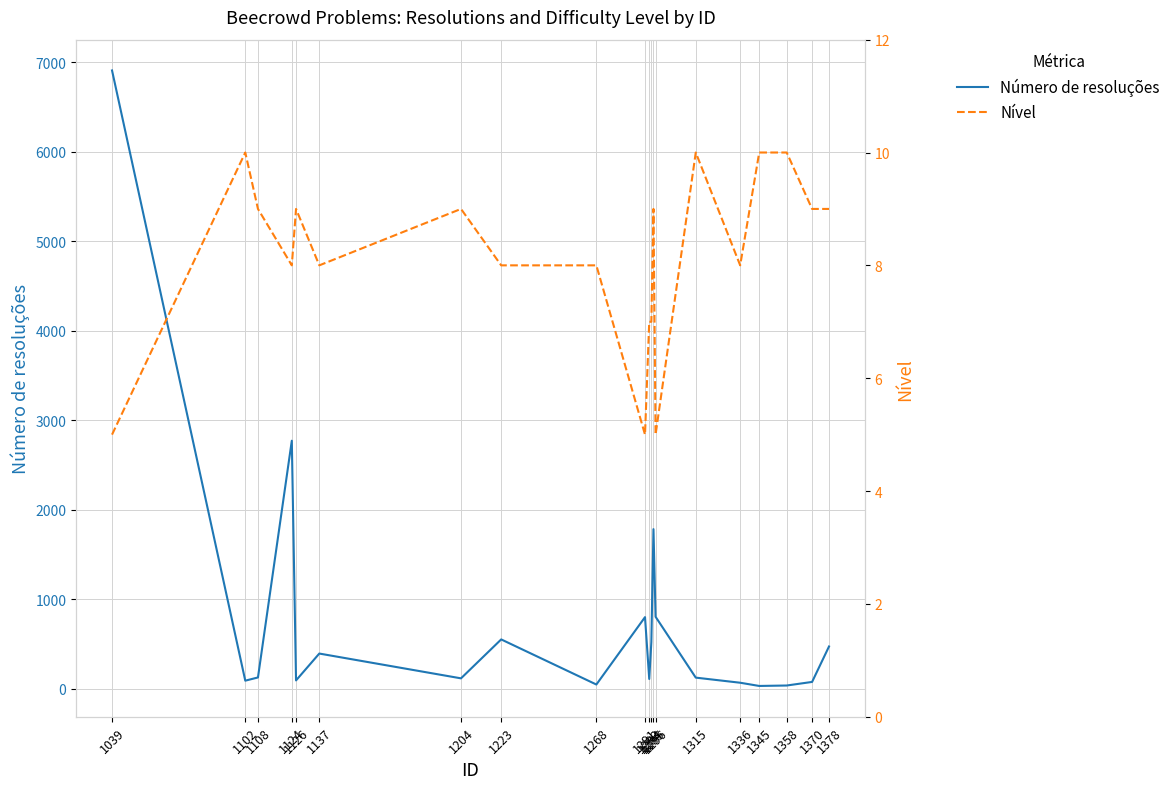

What is the difference between the Número de resoluções values at 1370 and 1378?

396